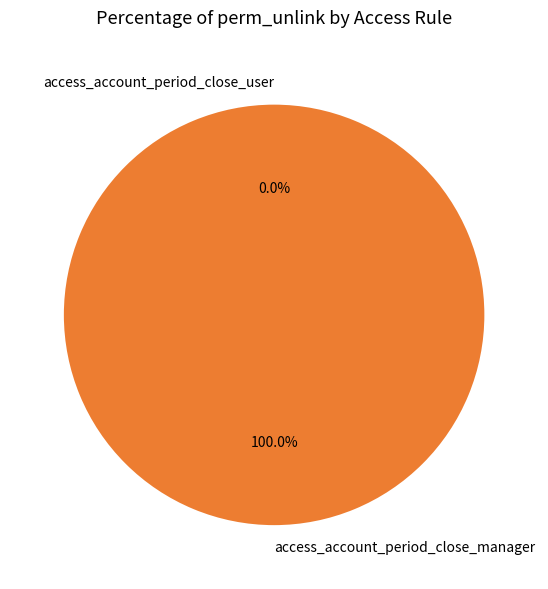

True or false: access_account_period_close_manager accounts for 100% of the total.

True